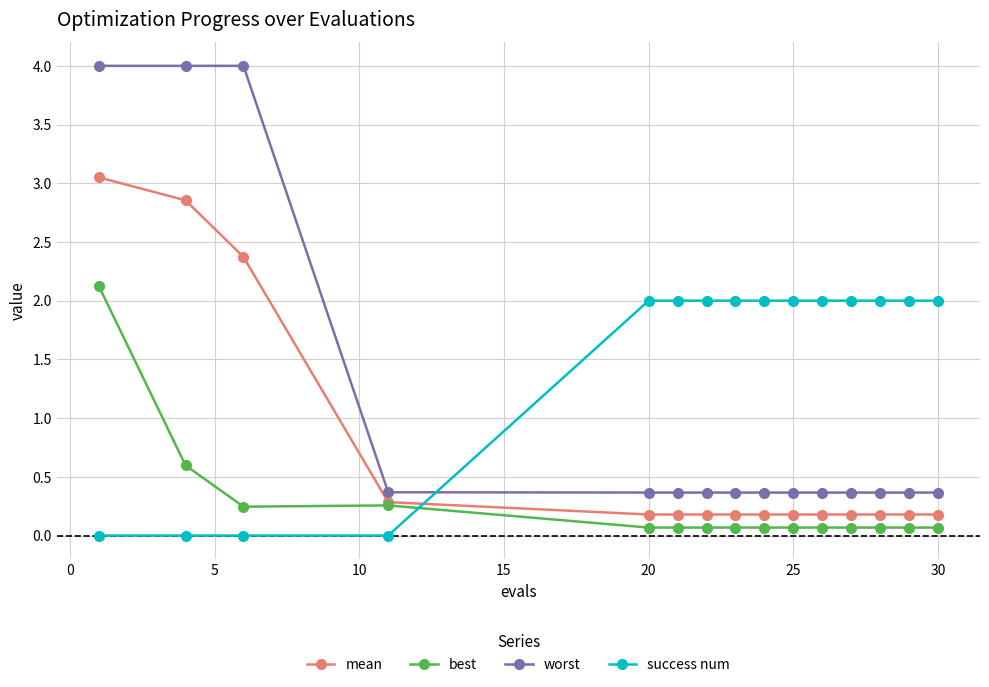

Which series has the largest range (max minus min)?

worst